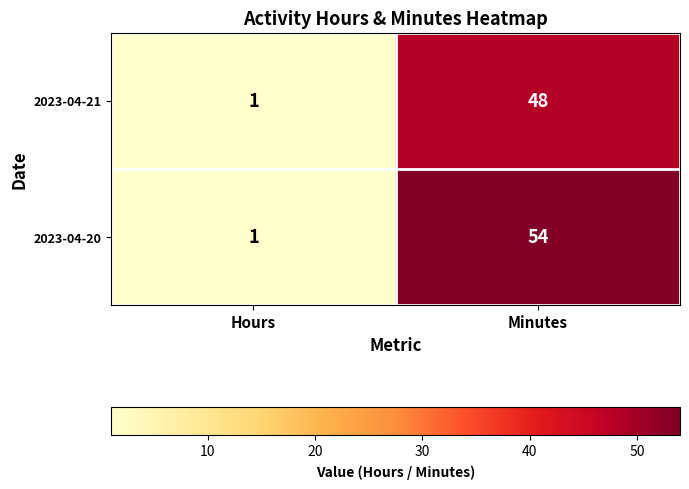

How many series are shown in this chart?

2